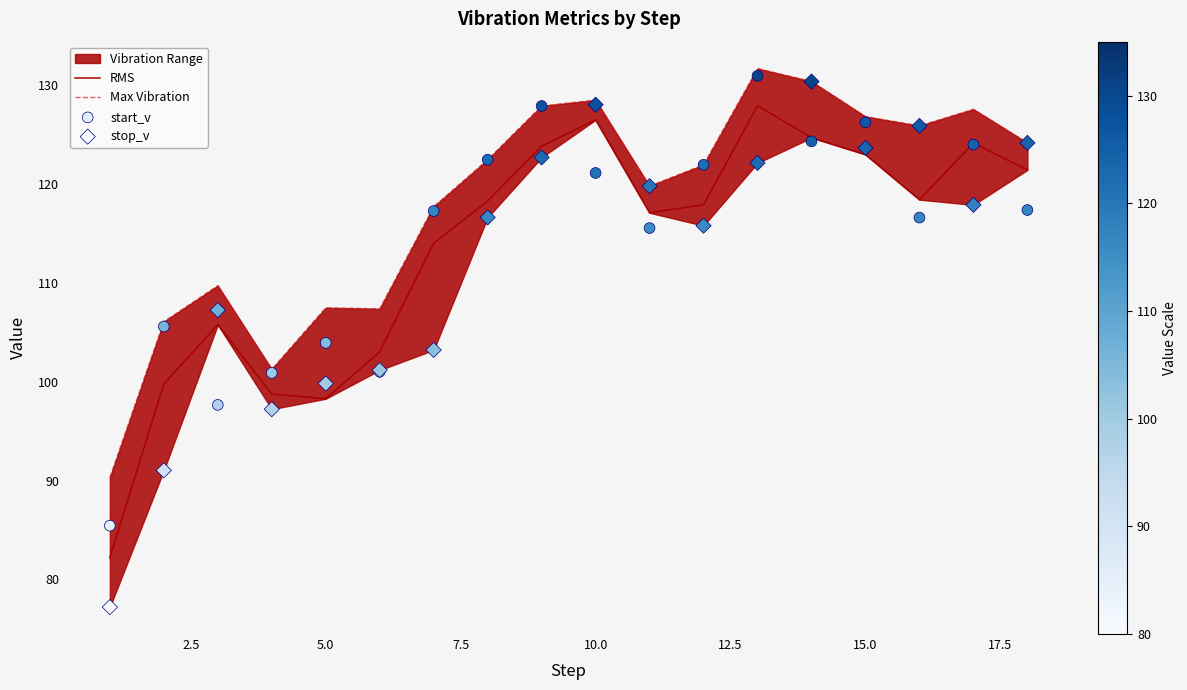

Which series contains the lowest Y value?

stop_v